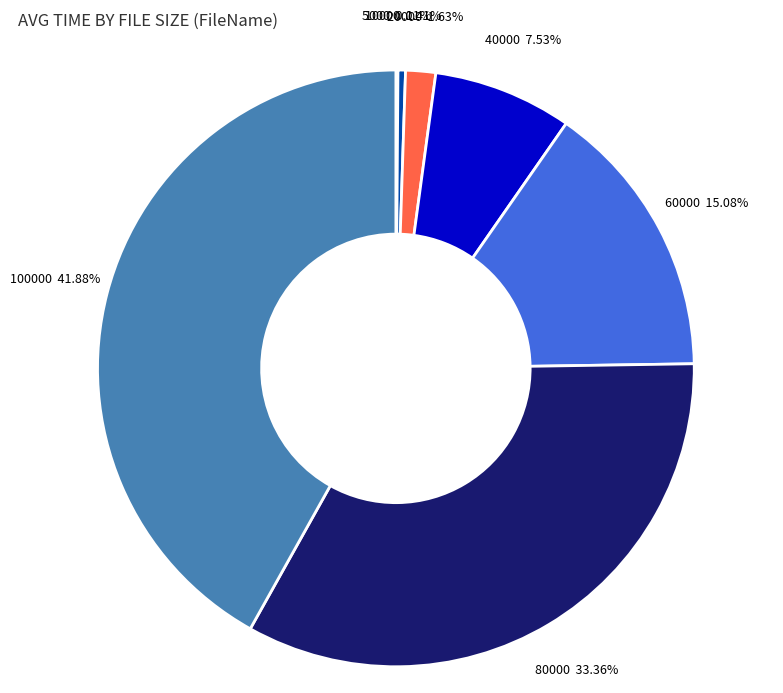

To the nearest percent, what is the combined percentage of 40000 and 60000?

23%